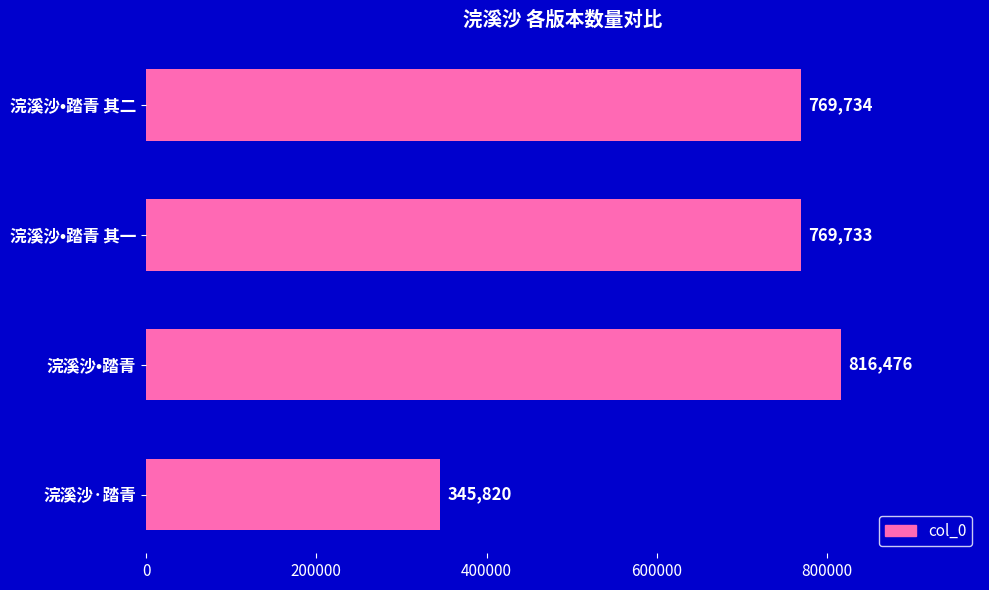

Which category has the lowest value across all series?

浣溪沙·踏青